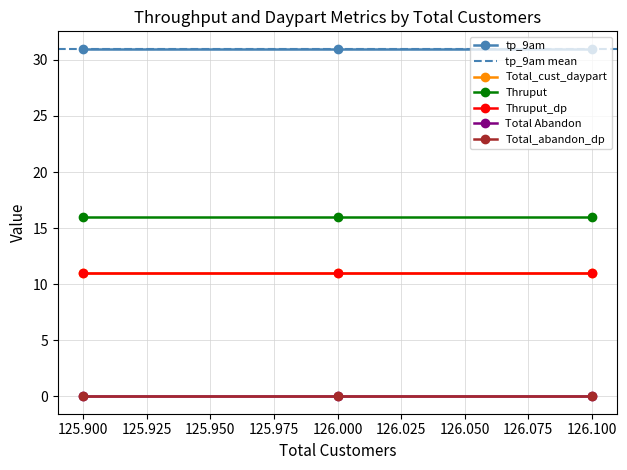

What is the total value across all series at 126?

69